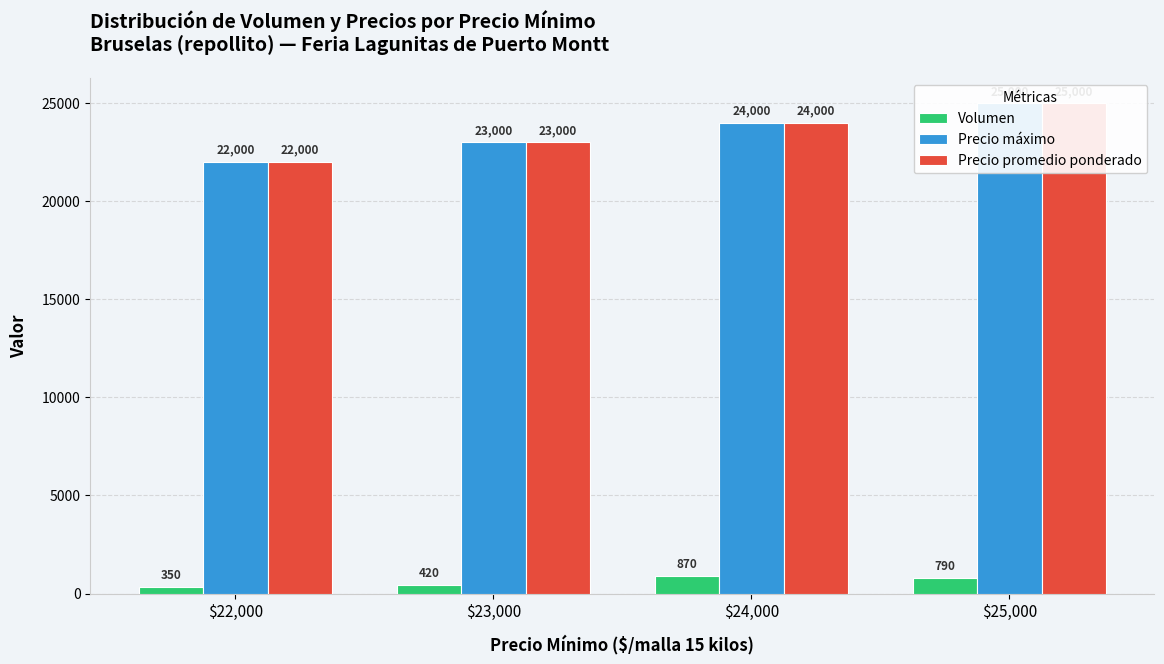

What is the approximate value of Volumen at $23,000, to the nearest 10?

420